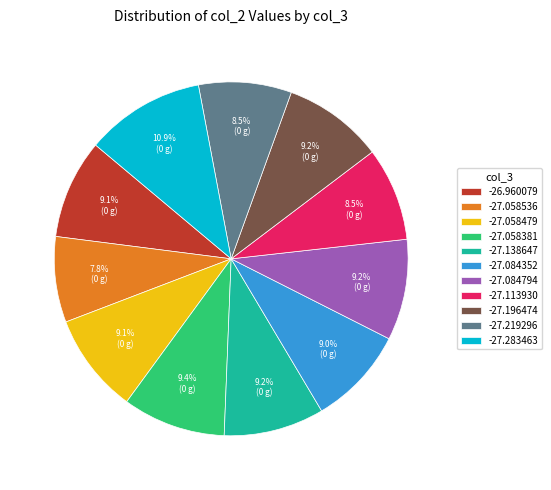

Does -27.283463 represent more than half of the total?

No